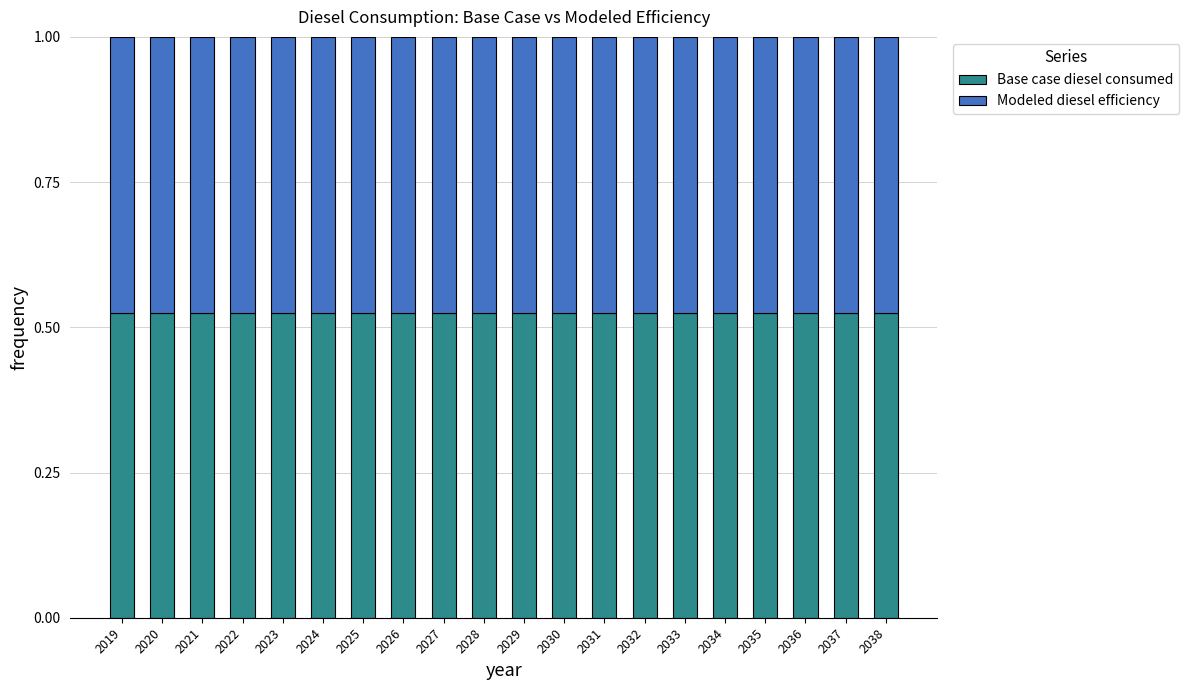

What is the total value across all series at 2033?

1.0